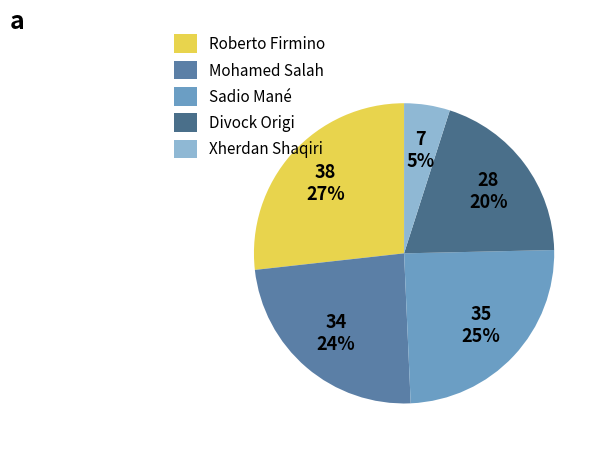

What is the largest slice in the pie chart?

Roberto Firmino